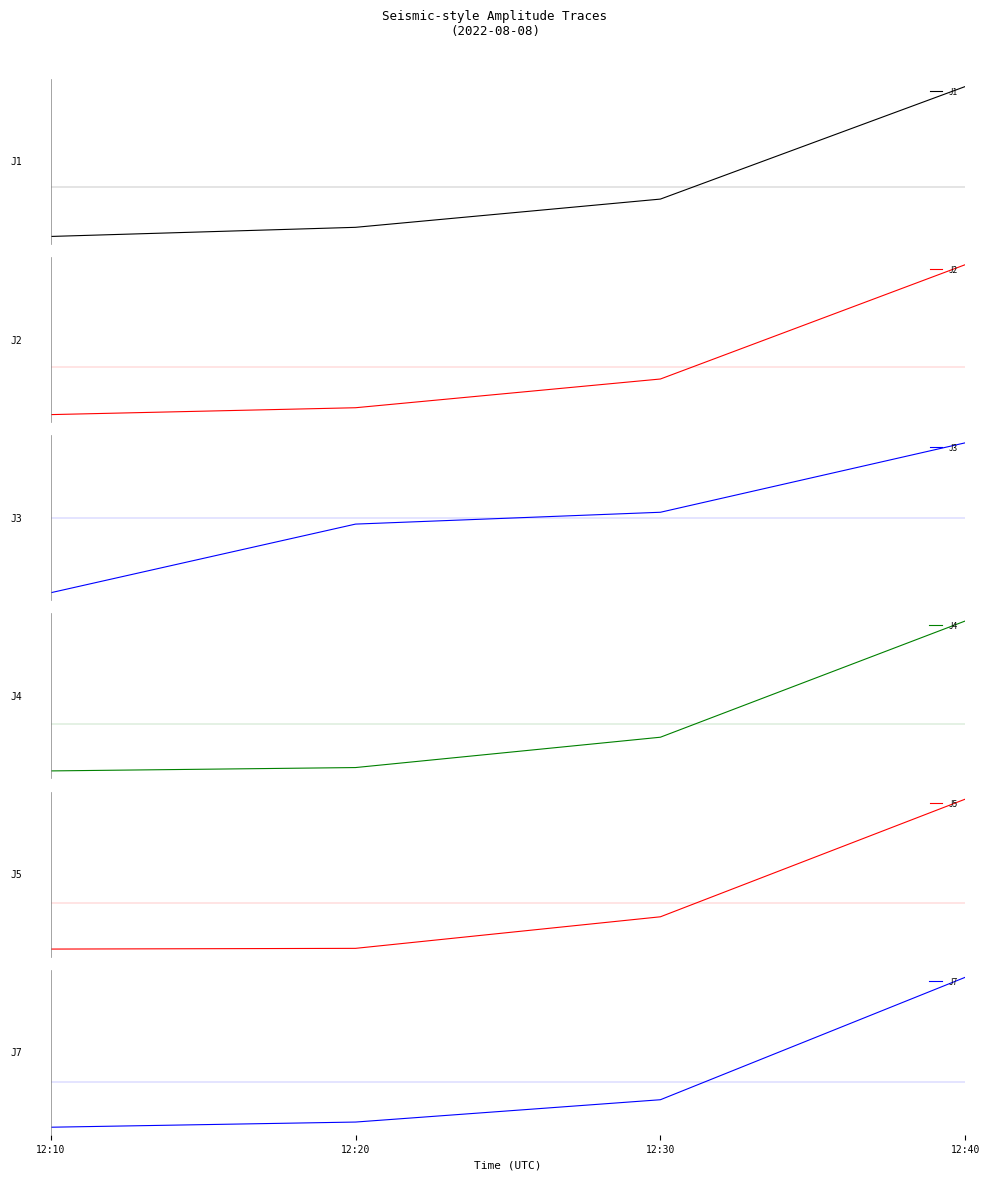

What is the spread (max minus min) of values at 12:20?

5.0